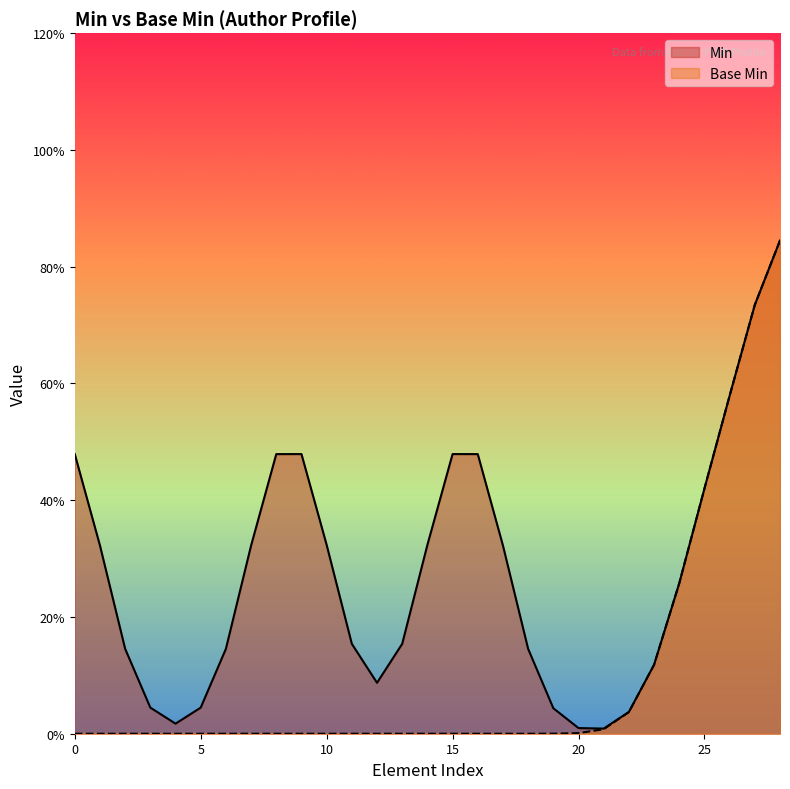

The chart shows a value of 0 at 1. True or false?

True